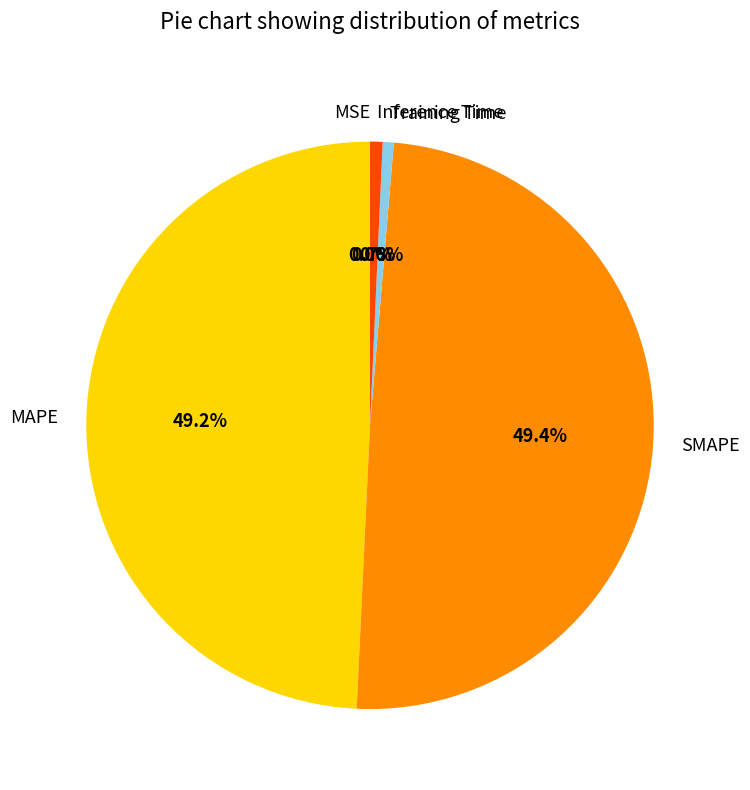

Between MAPE and Training Time, which is larger?

MAPE